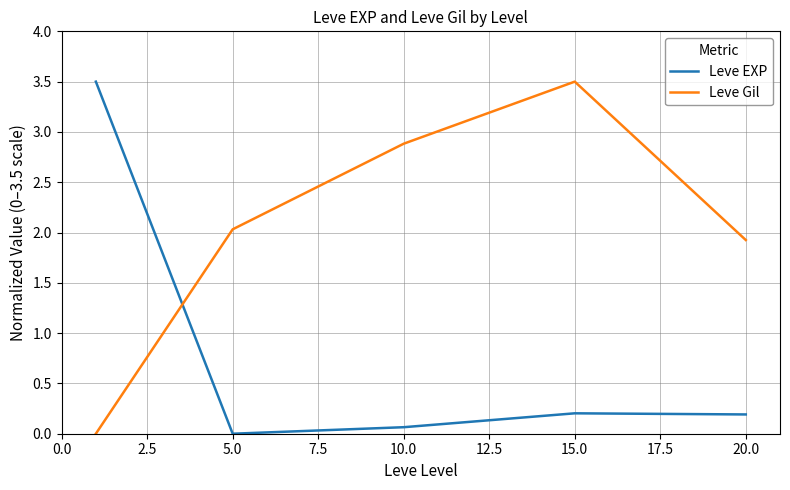

What is the average value of the Leve EXP series?

0.8